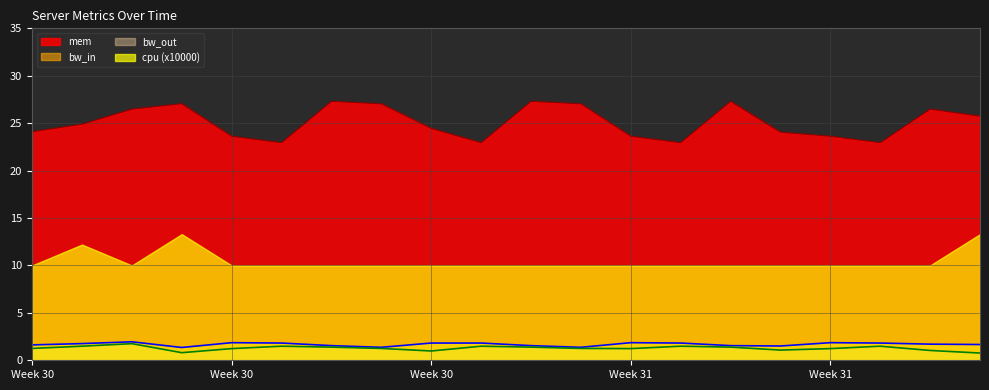

True or false: bw_in and bw_out cross at least once.

False